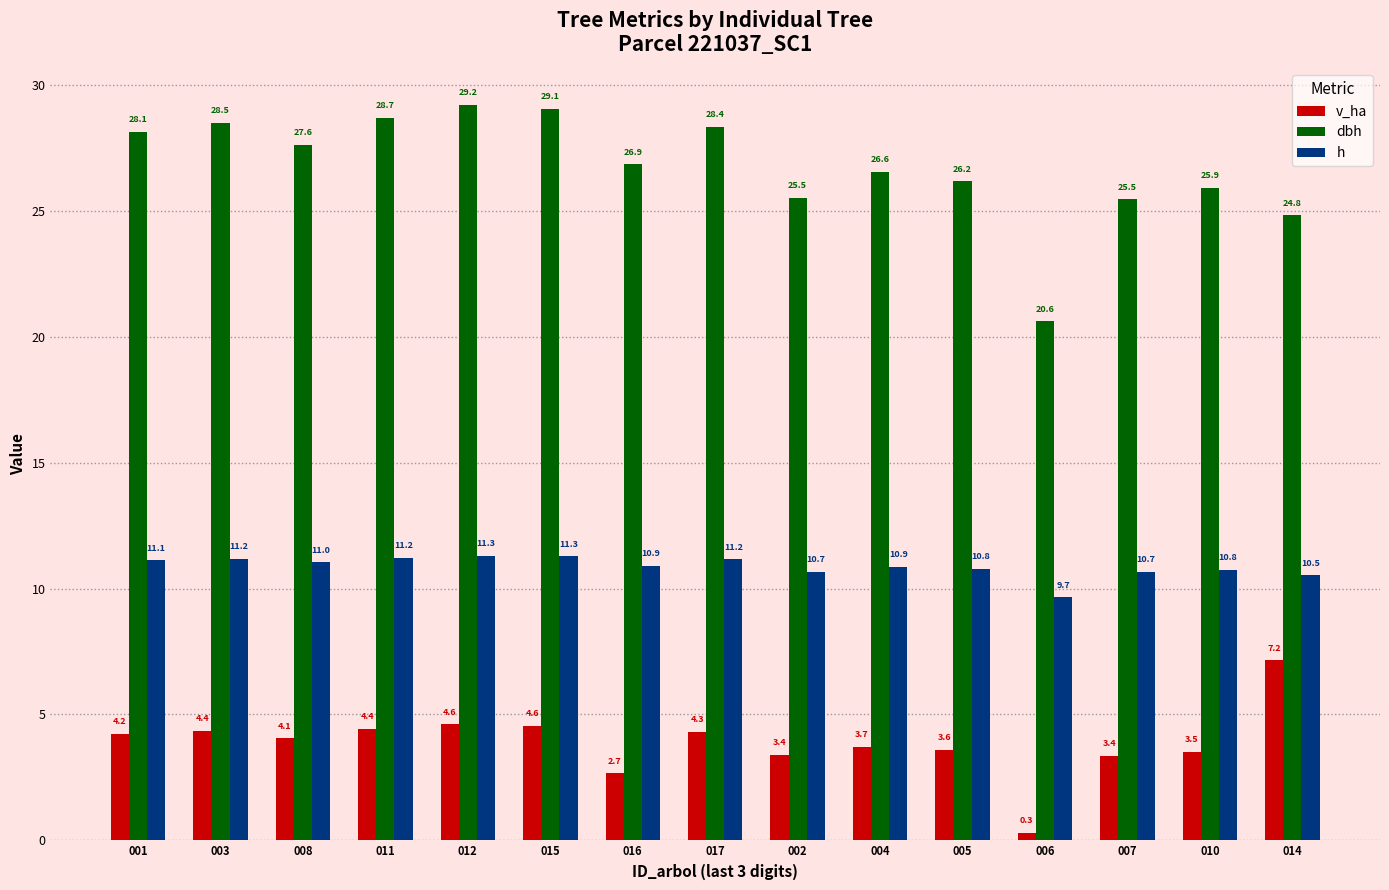

Between 003 and 004, which series saw the biggest shift?

dbh